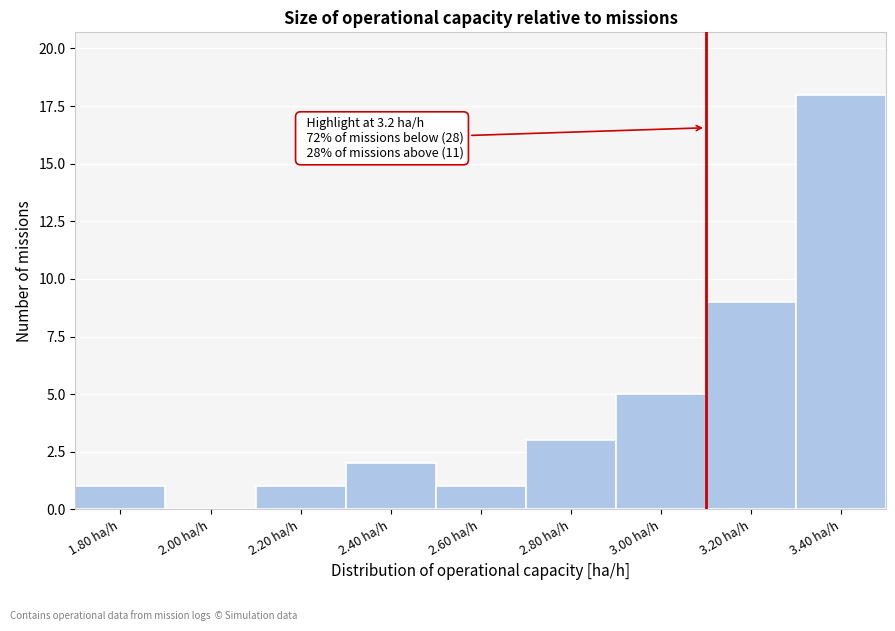

Reading left to right, what are all the values shown in this chart?

1.80 ha/h=1	2.00 ha/h=0	2.20 ha/h=1	2.40 ha/h=2	2.60 ha/h=1	2.80 ha/h=3	3.00 ha/h=5	3.20 ha/h=9	3.40 ha/h=18